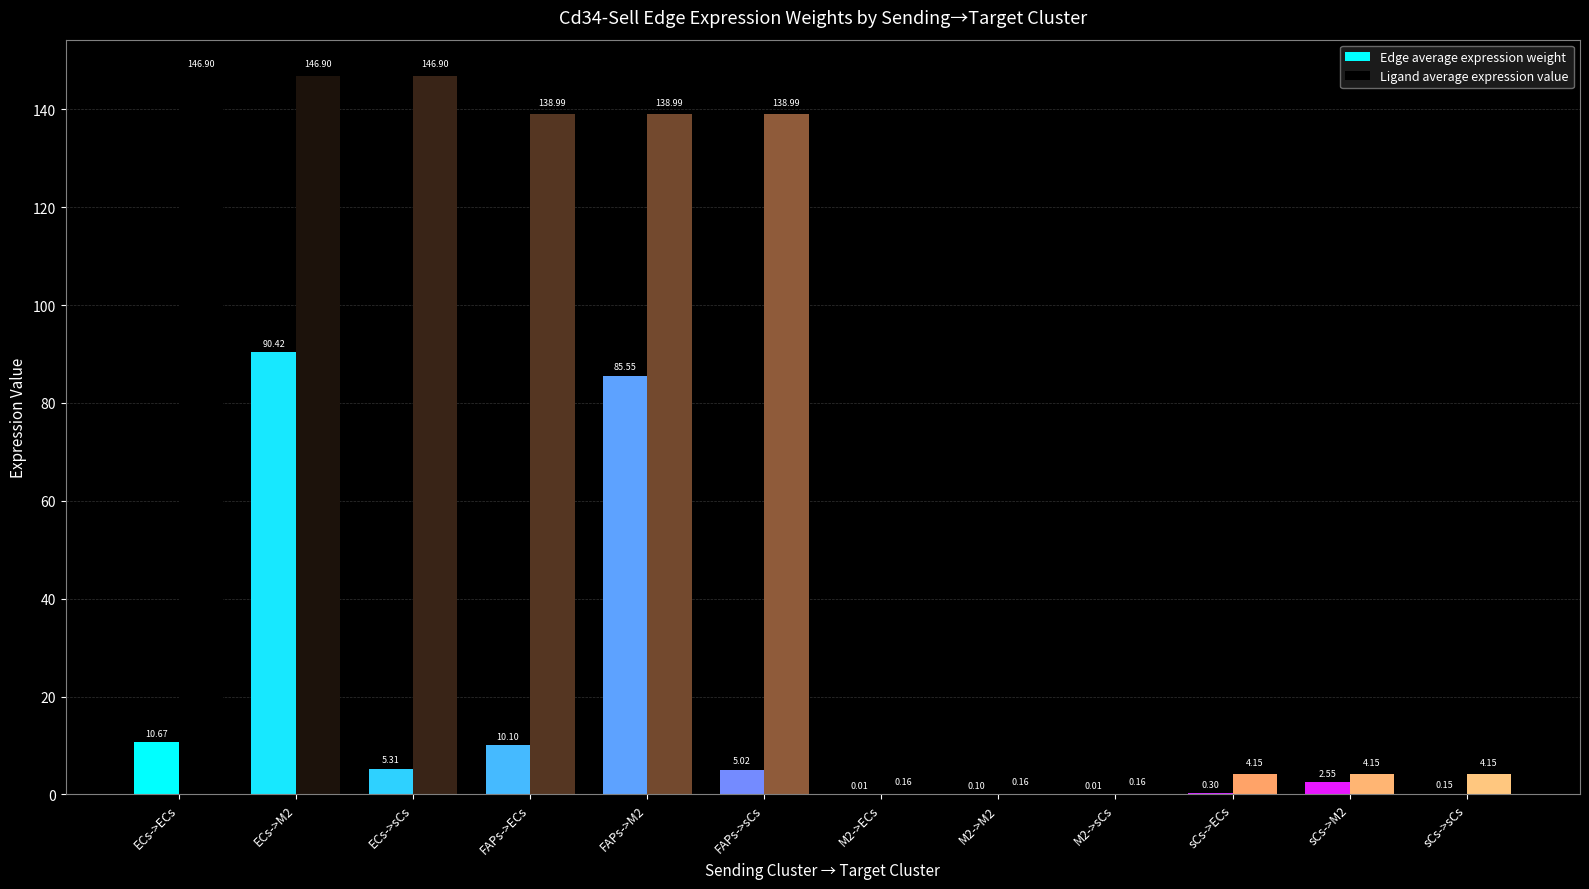

At which category is the sum across all series the highest?

ECs->M2